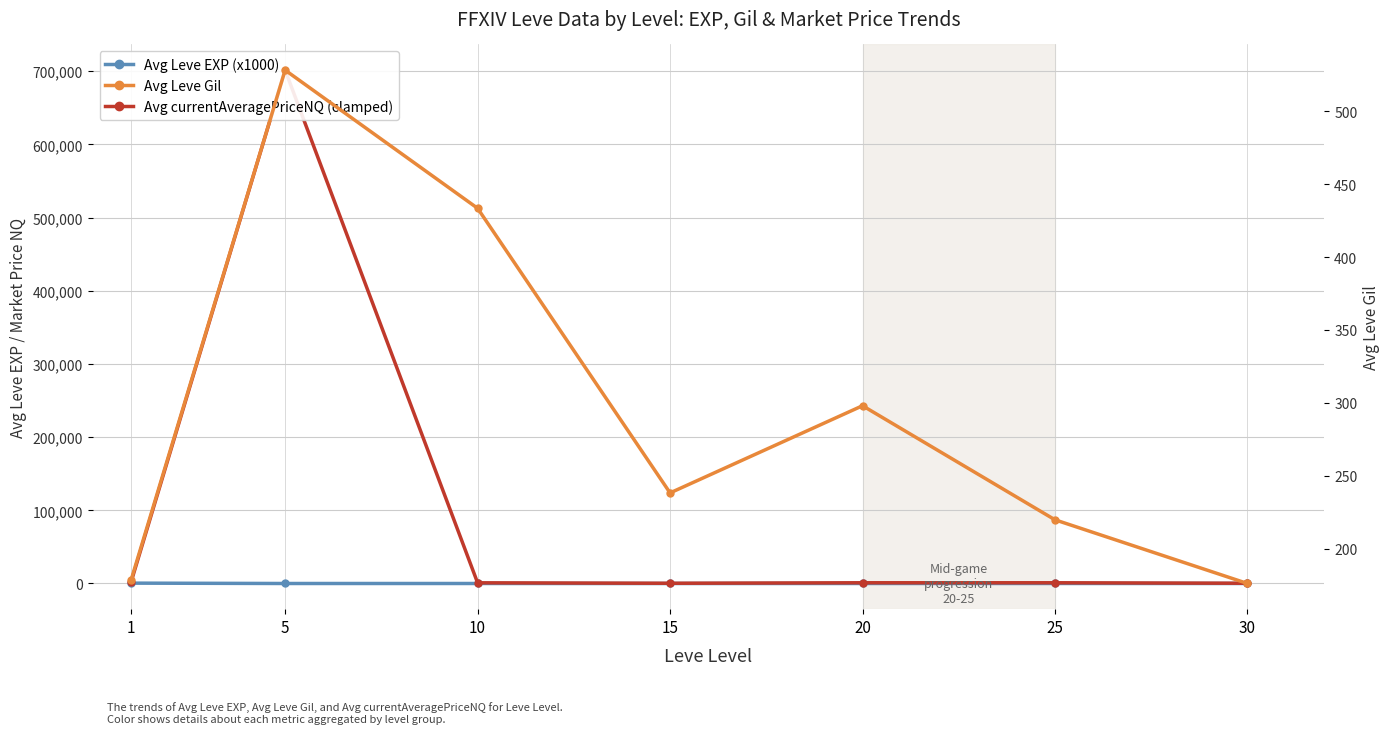

True or false: Avg Leve EXP (x1000) has a value of 4.0 at 5.

False